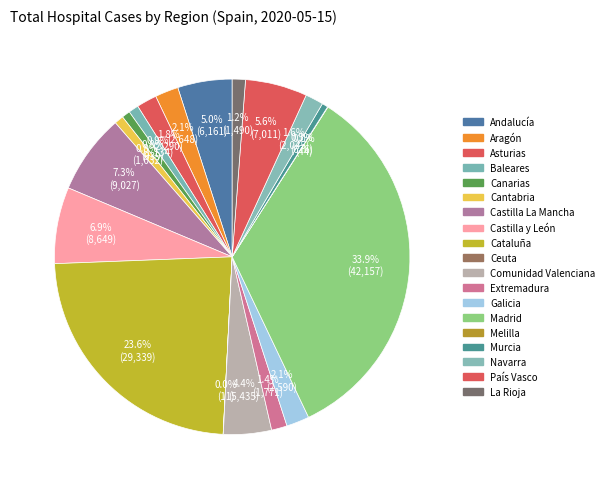

To the nearest percent, what is the combined percentage of Ceuta and Madrid?

34%